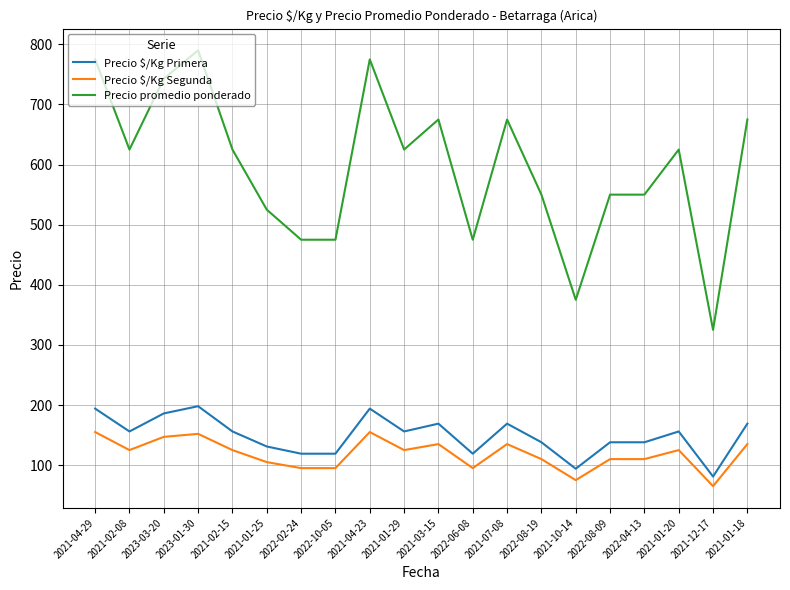

What is the average value of the Precio promedio ponderado series?

595